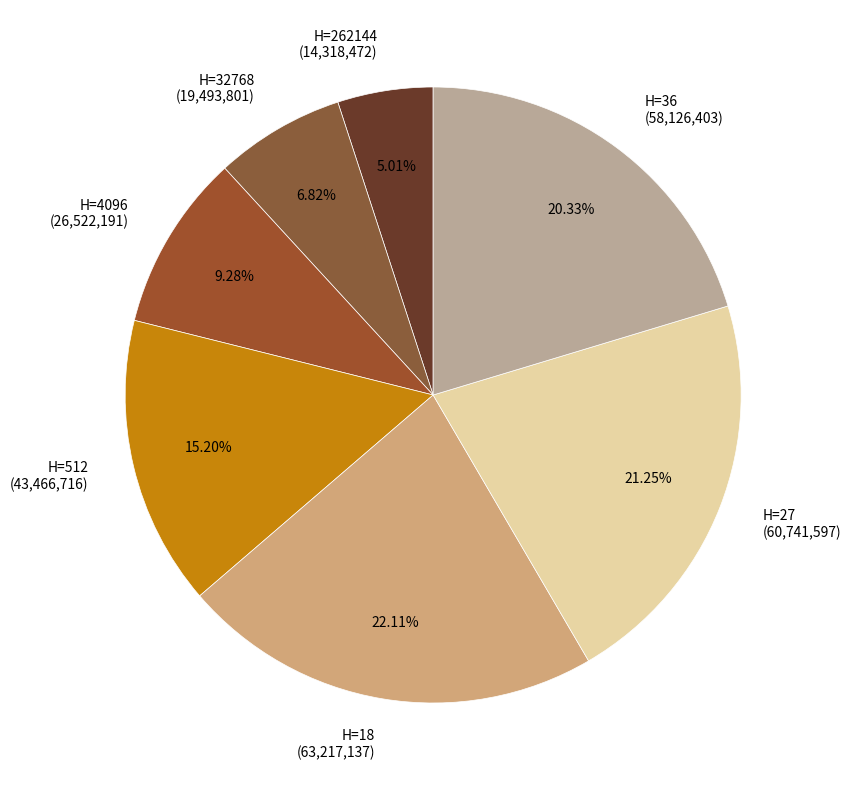

Combined, do H=32768 (19,493,801) and H=262144 (14,318,472) account for over 50%?

No